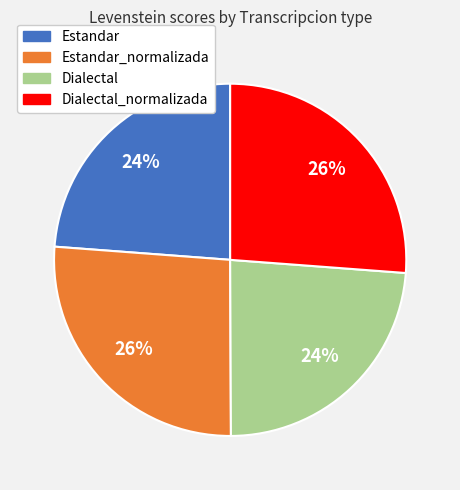

To the nearest percent, what is the average slice percentage?

25%